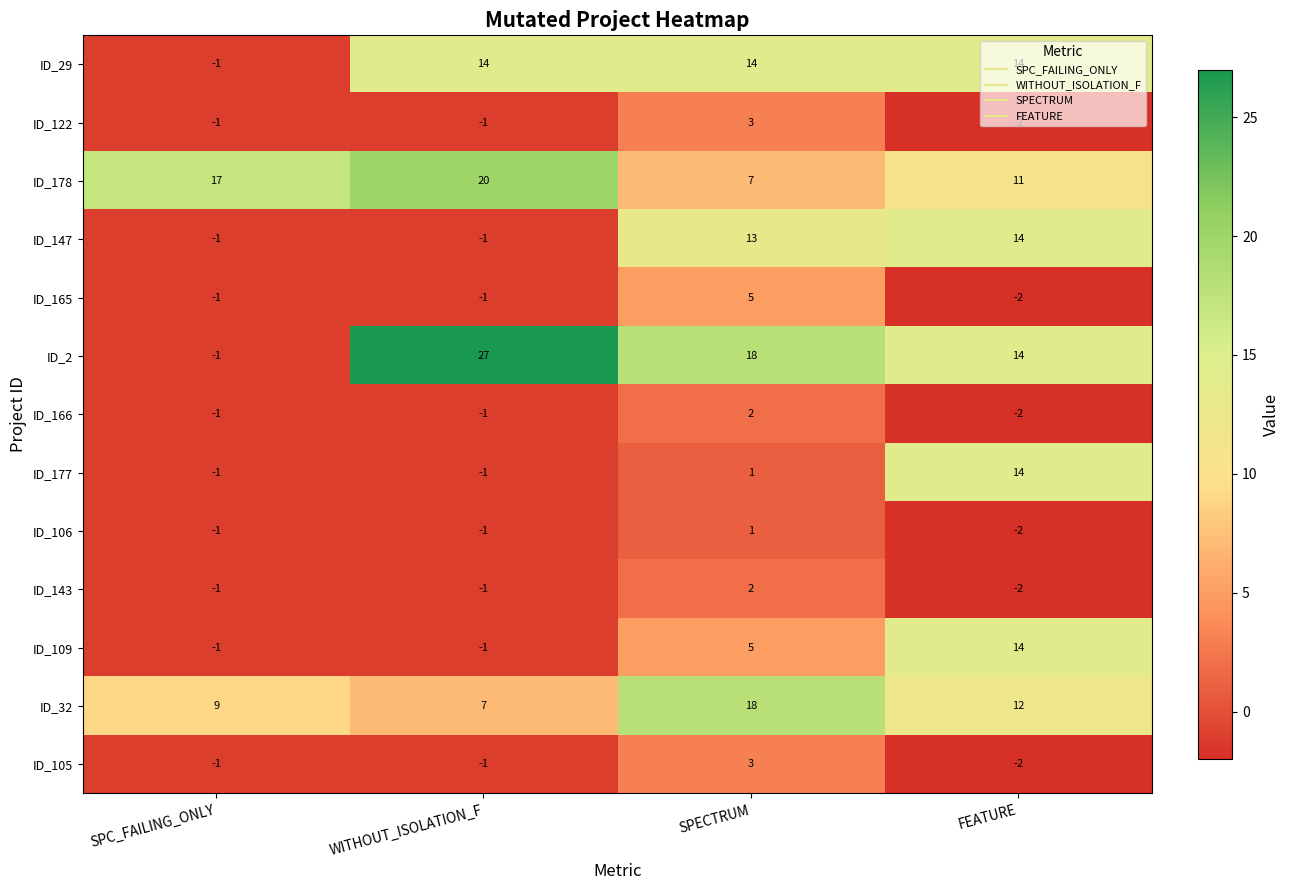

What is the total value across all series at SPECTRUM?

92